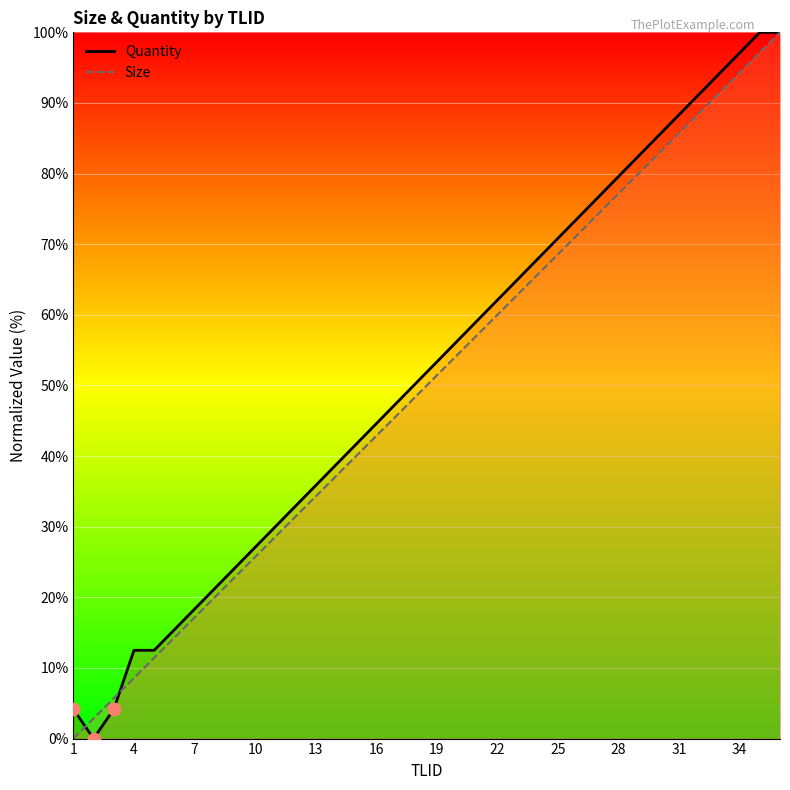

Which series reaches the minimum Y coordinate?

Size